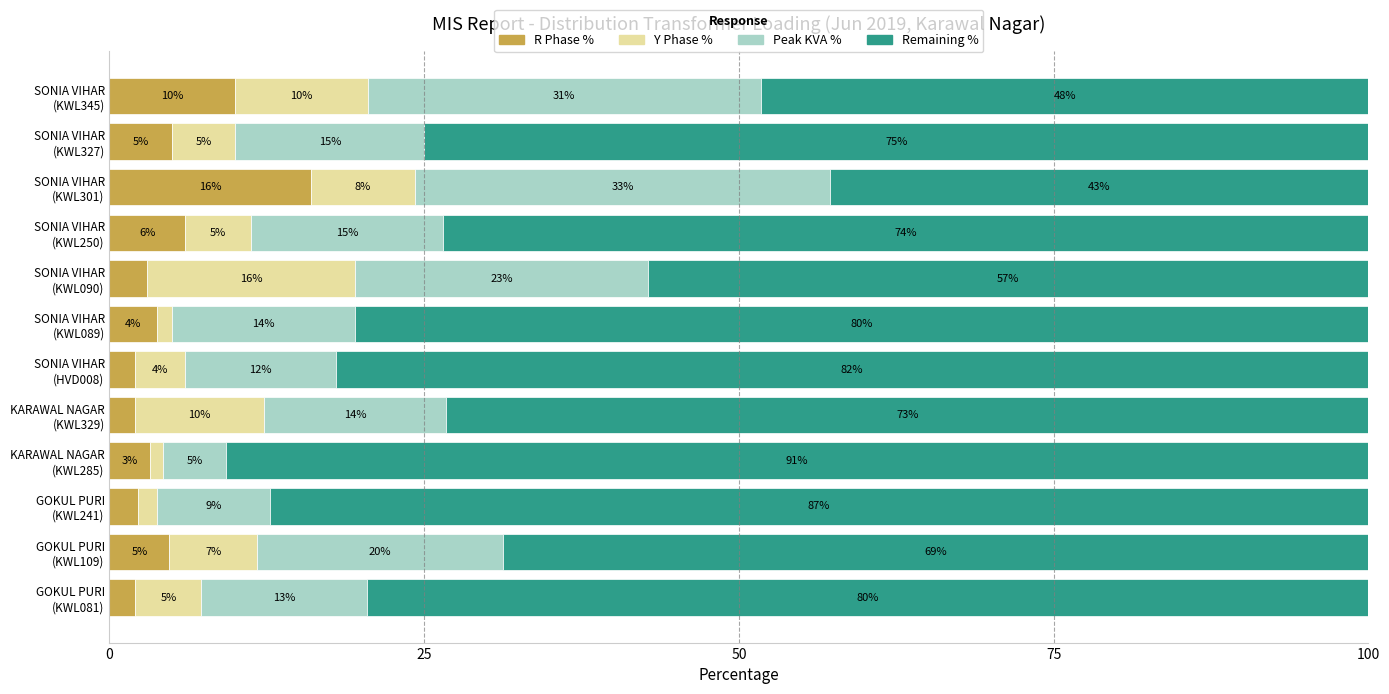

What is the minimum value for R Phase %?

2.0